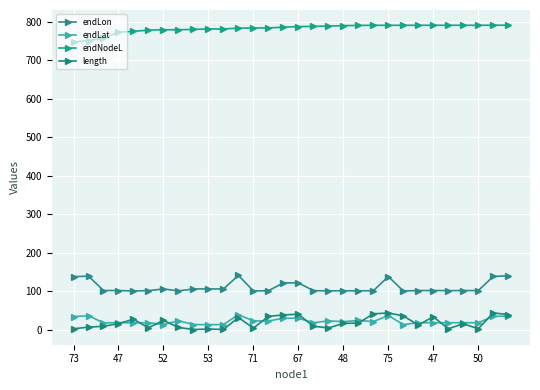

How many data points in length are less than 16?

15